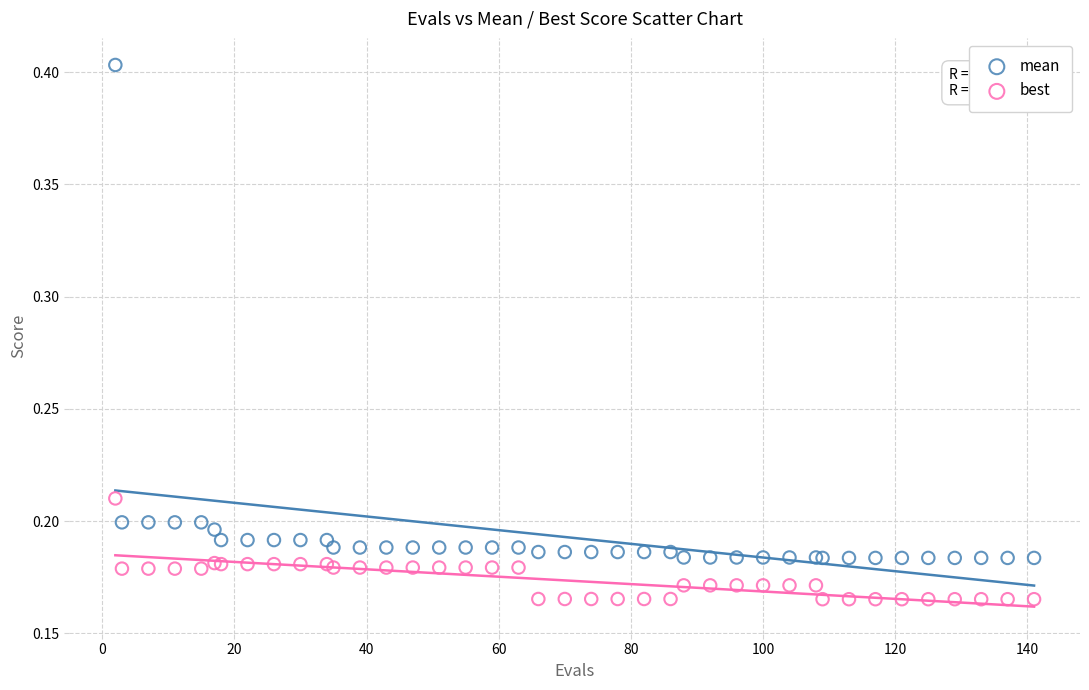

Which series has the widest spread of Y values?

mean